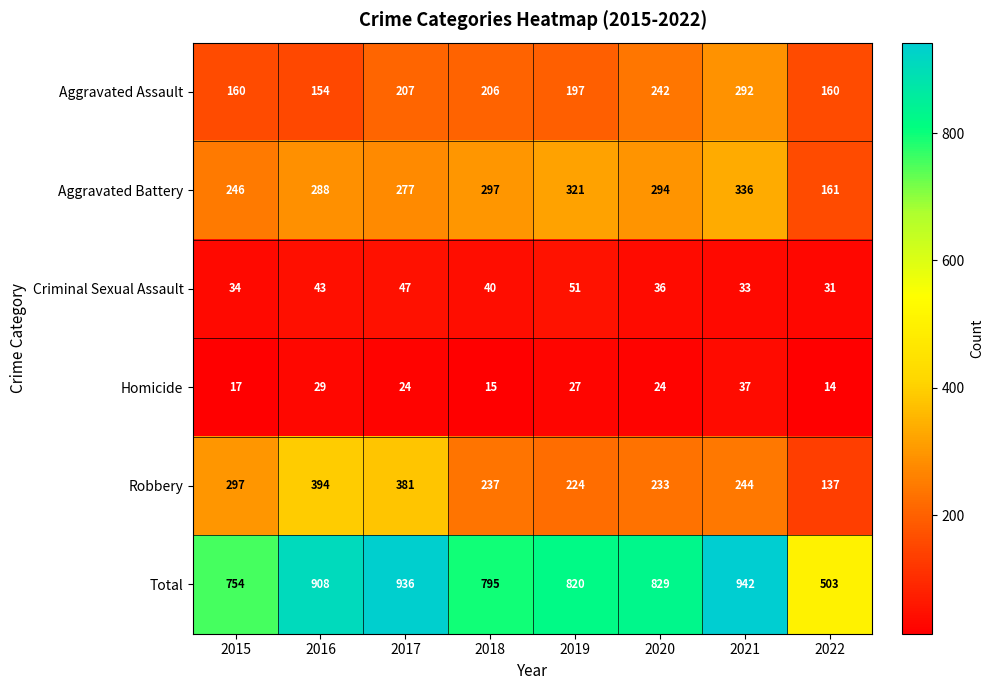

How many data points in Homicide are less than 24?

3